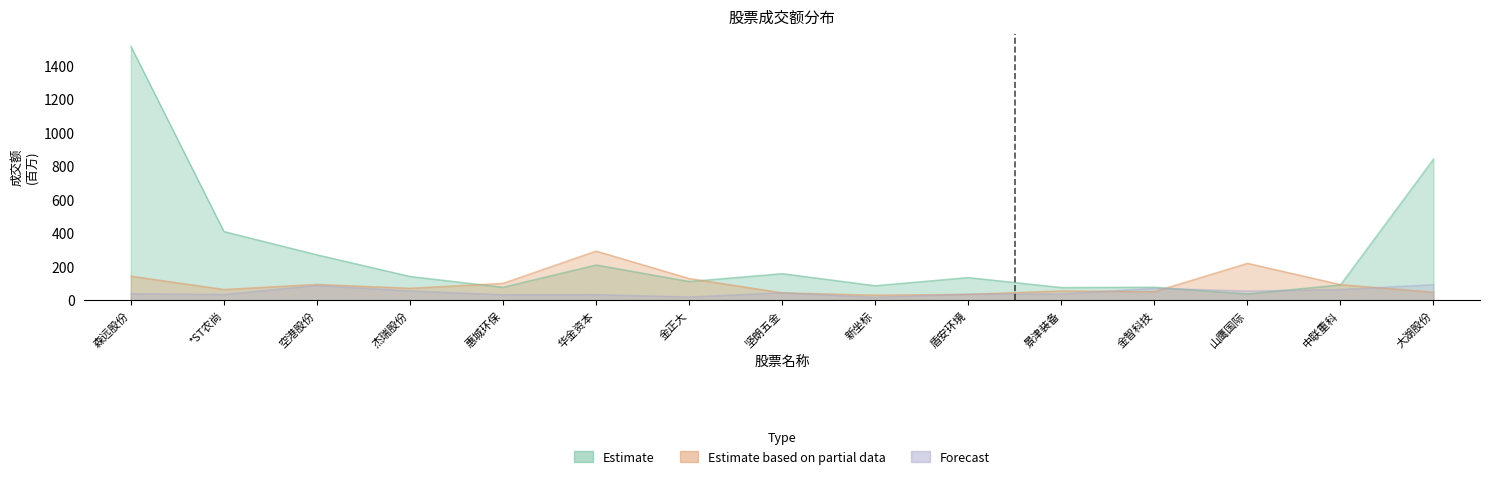

How many lines are shown in the chart?

3